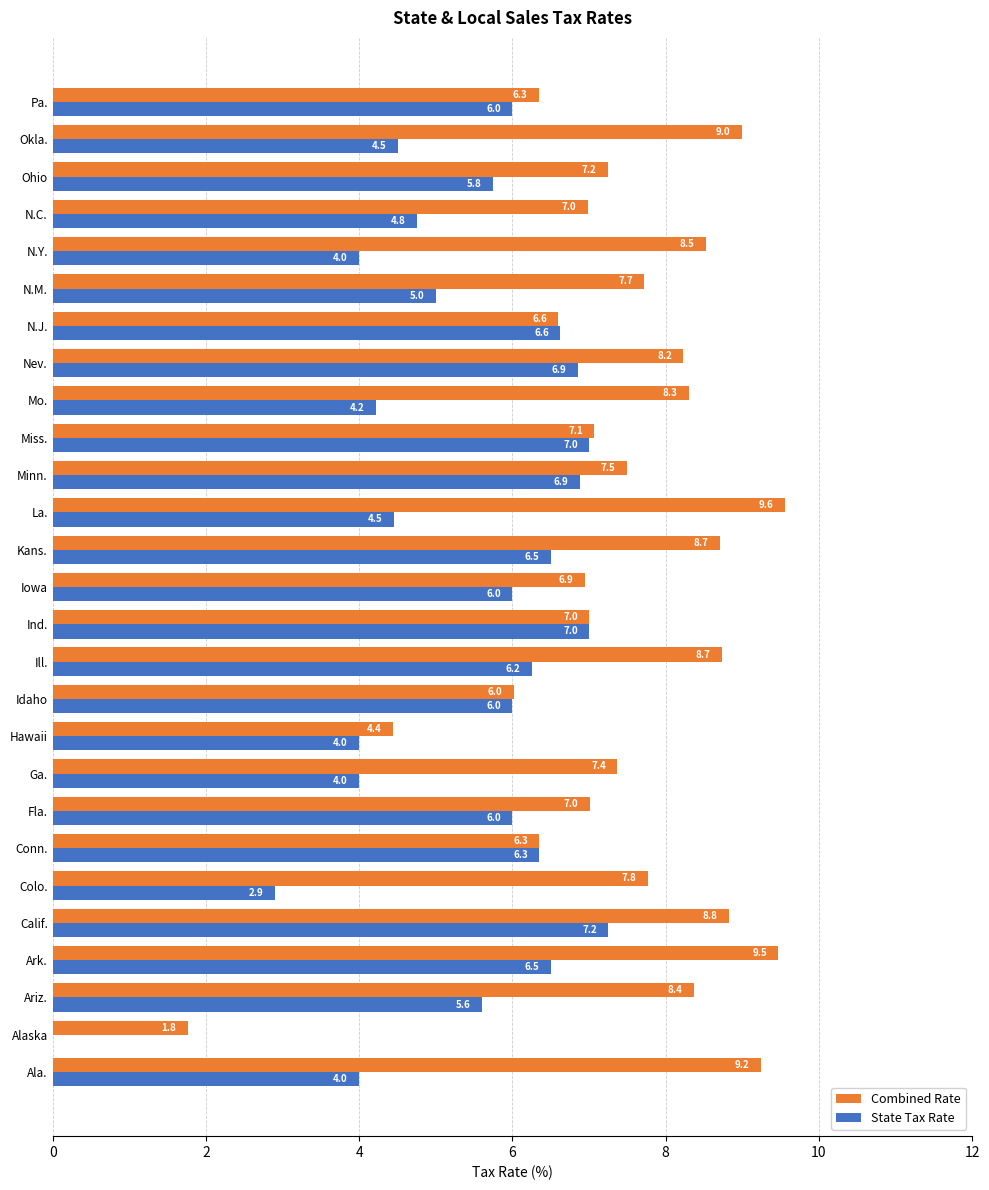

Which series changed the most between Calif. and Ind.?

Combined Rate